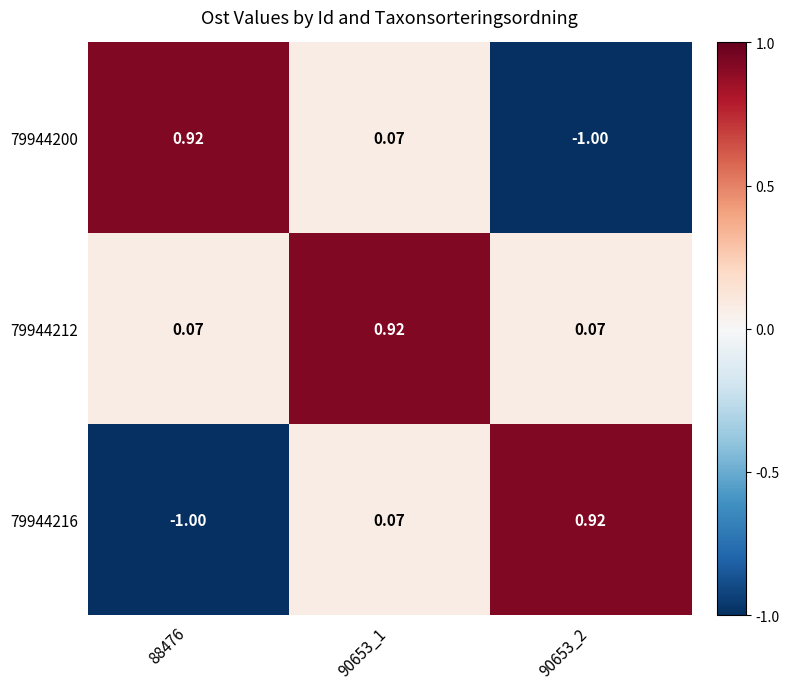

Count the number of categories in the chart.

3